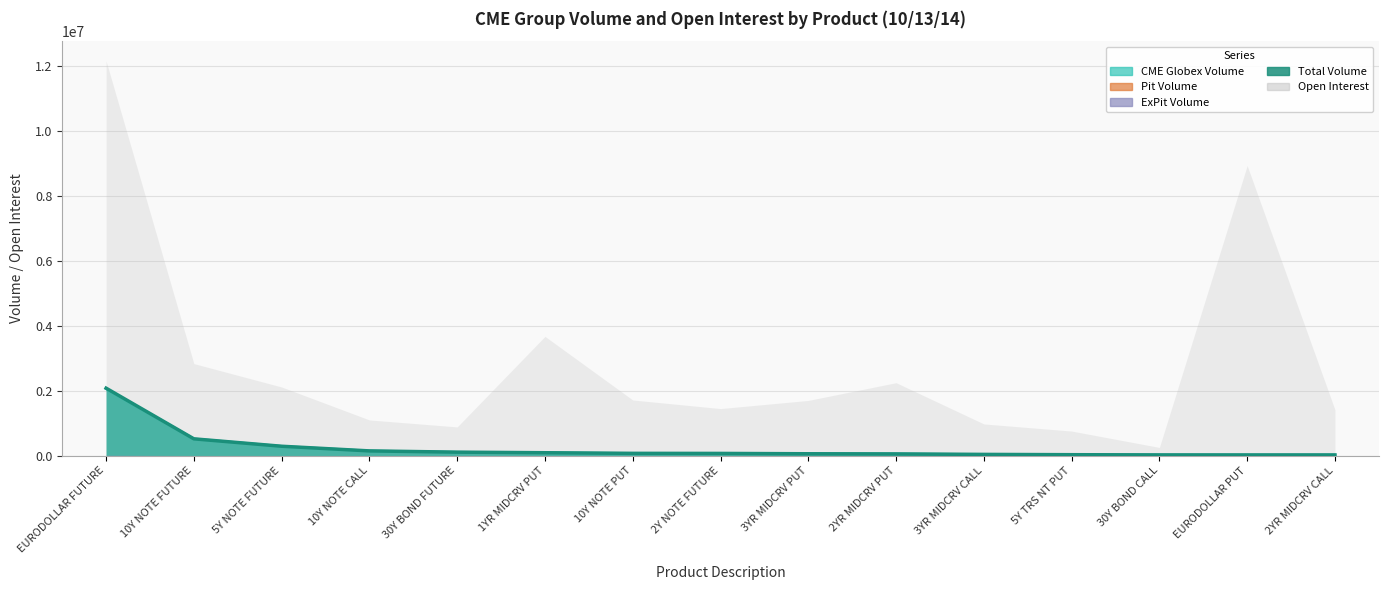

How many categories are shown in the chart?

15